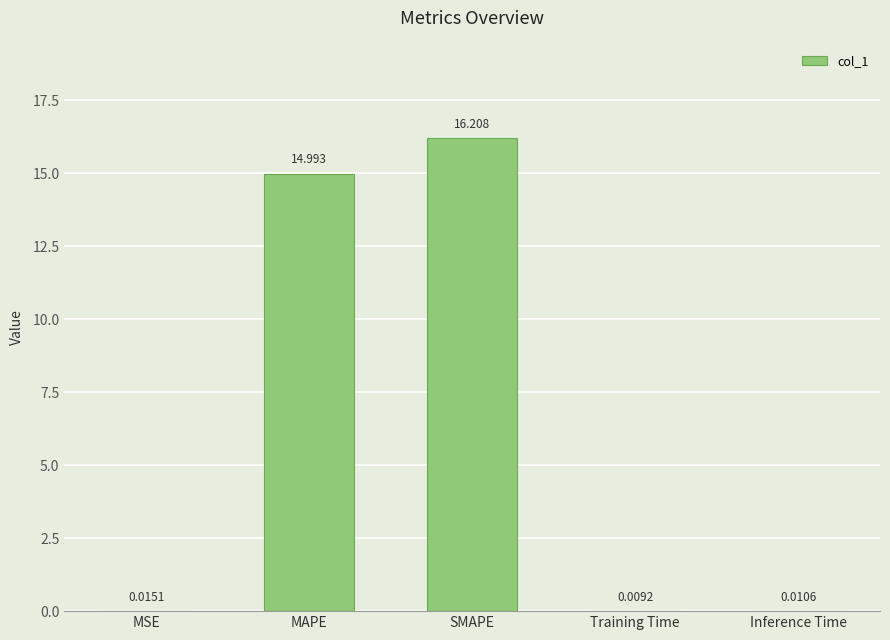

At which label is the value closest to 8?

MAPE